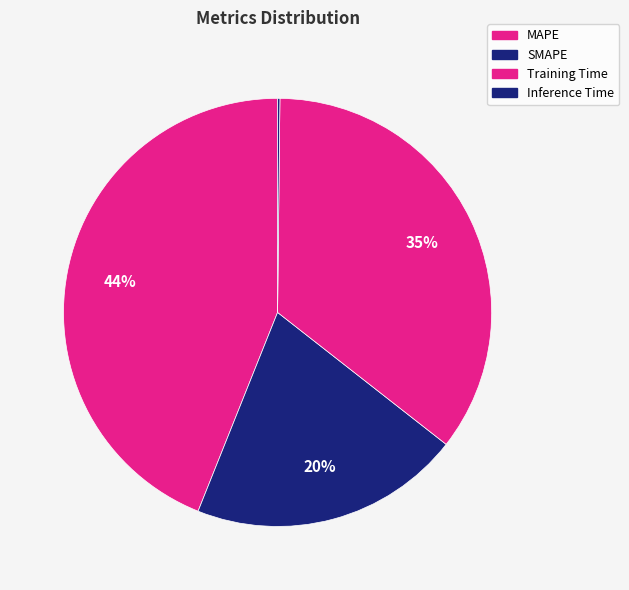

What is the change in value from SMAPE to Inference Time?

-1.1